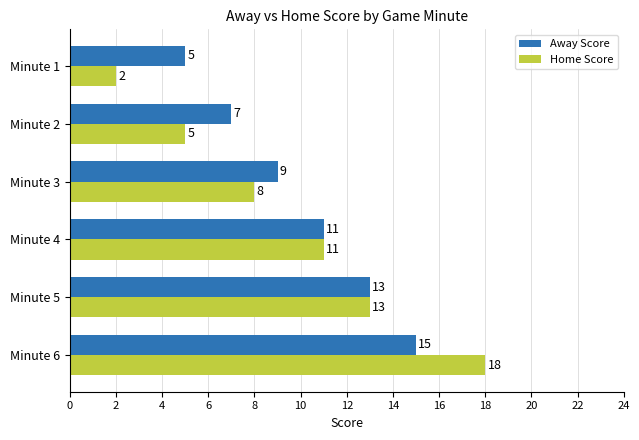

Rank the series by their average value, from highest to lowest.

Away Score, Home Score